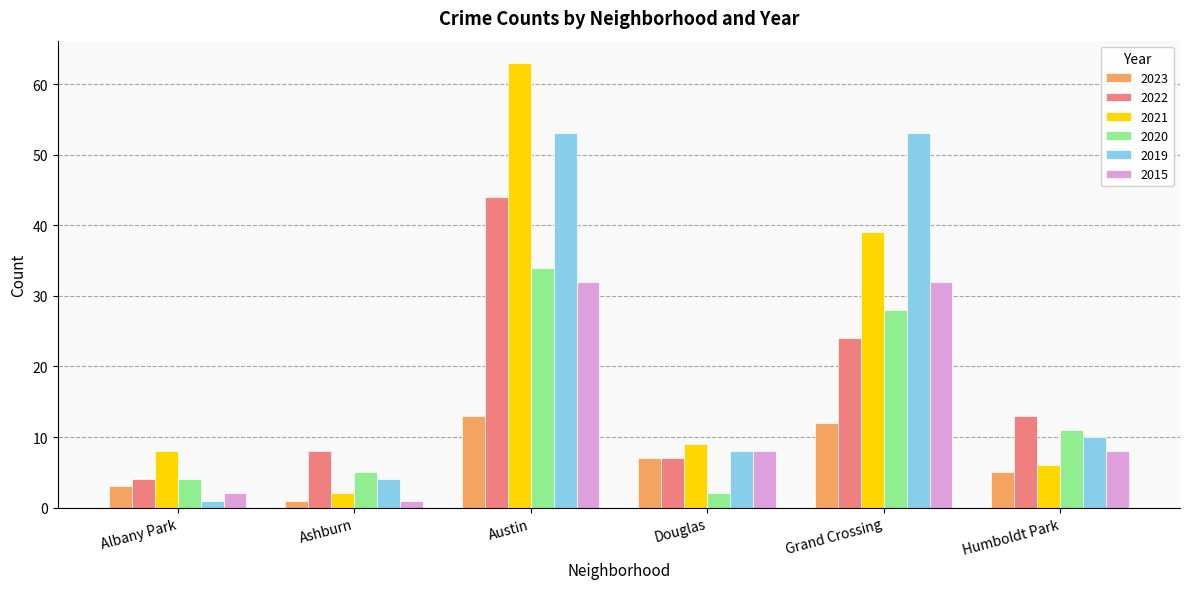

What is the sum of the 2021 values at Albany Park and Douglas?

17